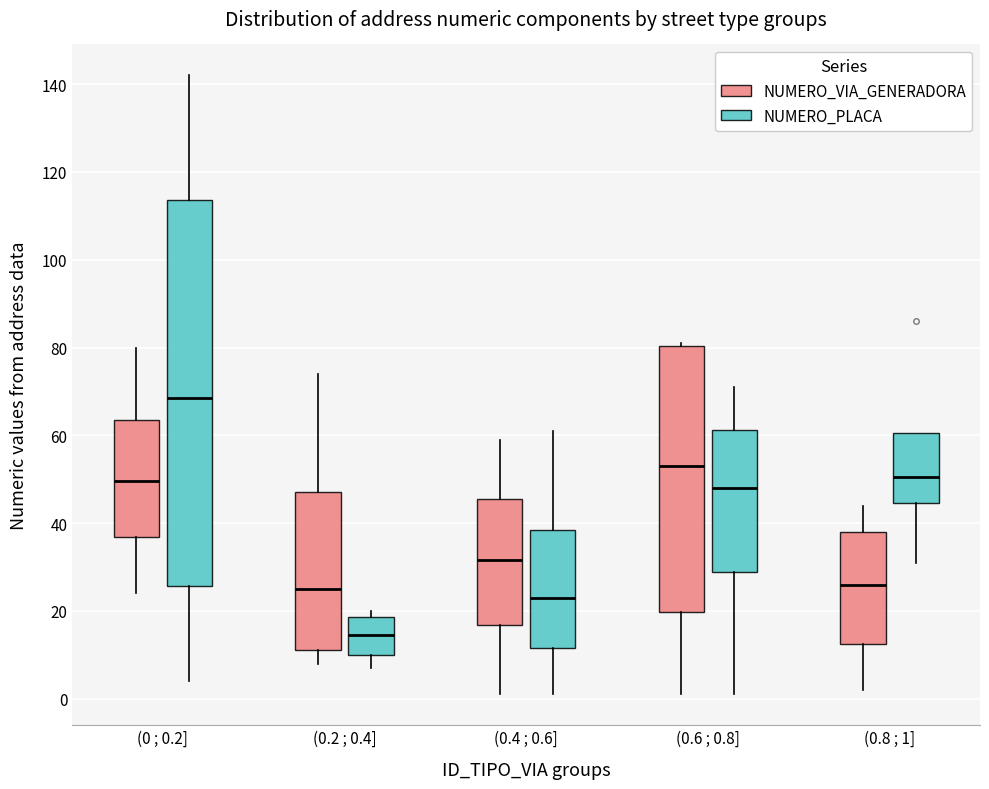

Which box's median line is the lowest?

(0.2 ; 0.4] (NUMERO_PLACA)